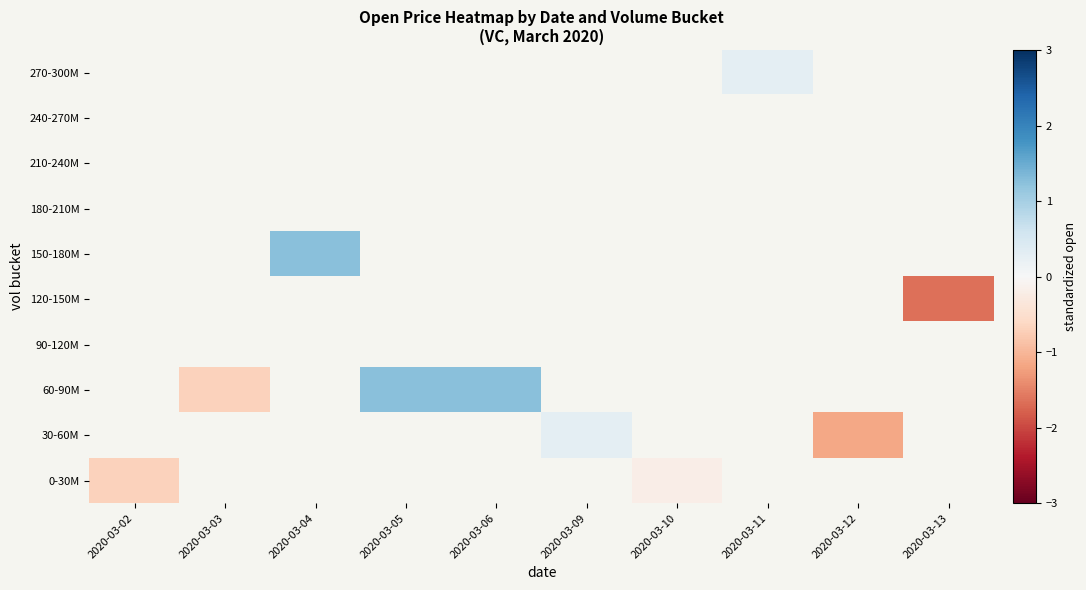

What is the maximum value shown in the chart?

1.3